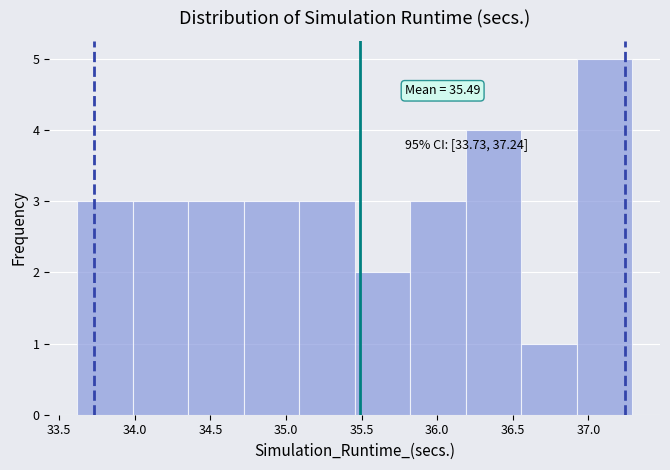

Which range on the x-axis has the tallest bar?

36.90 to 37.30